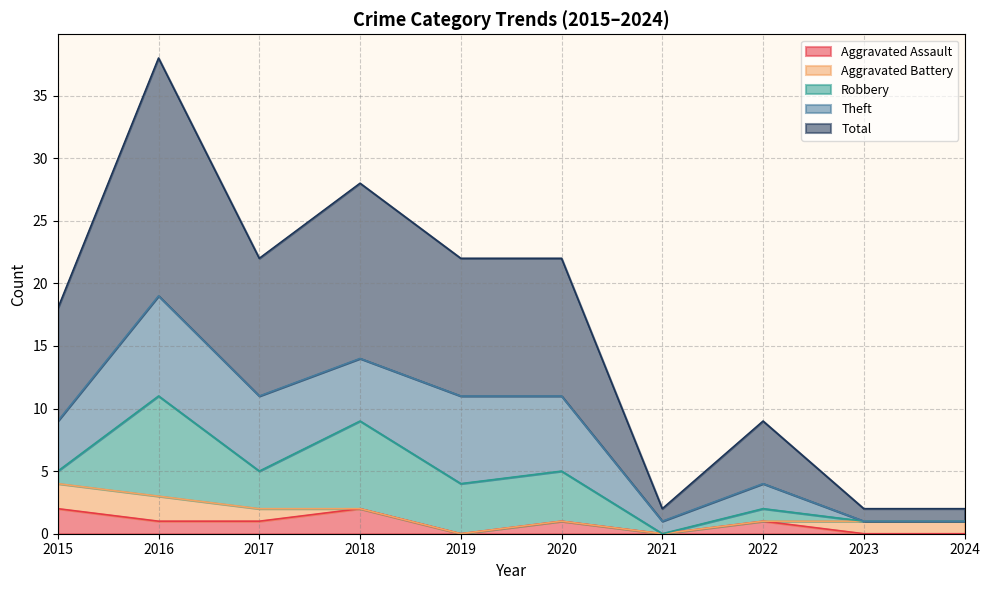

Where is Theft nearest to the value 4?

2015